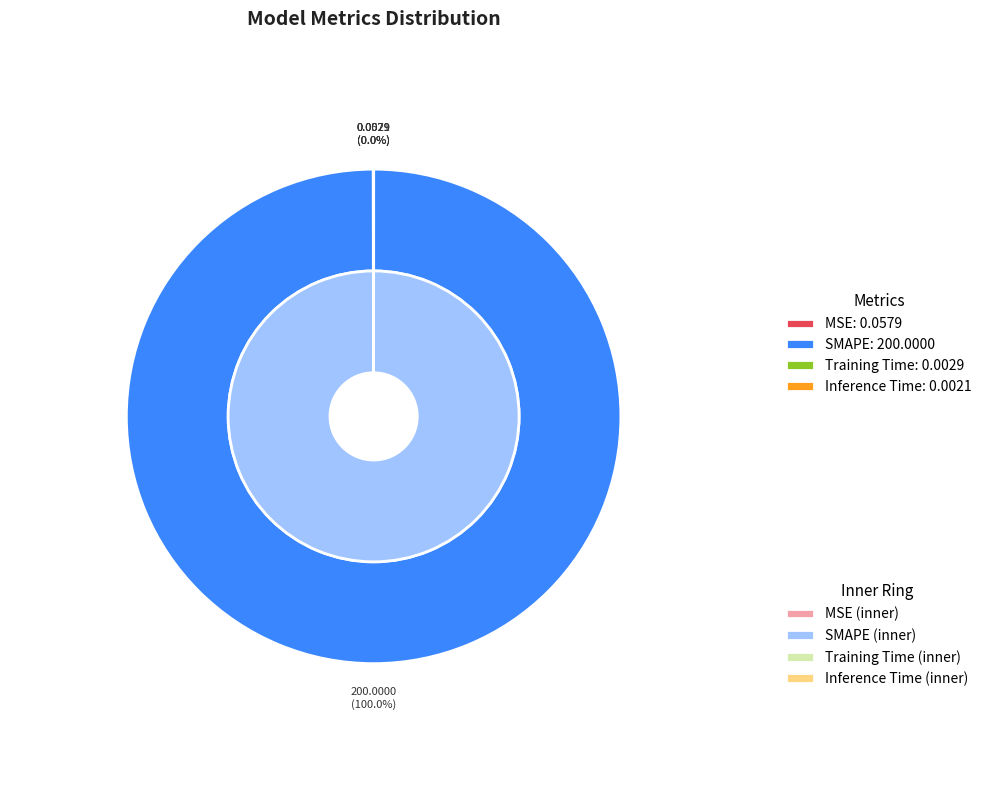

True or false: Training Time accounts for 14% of the total.

False